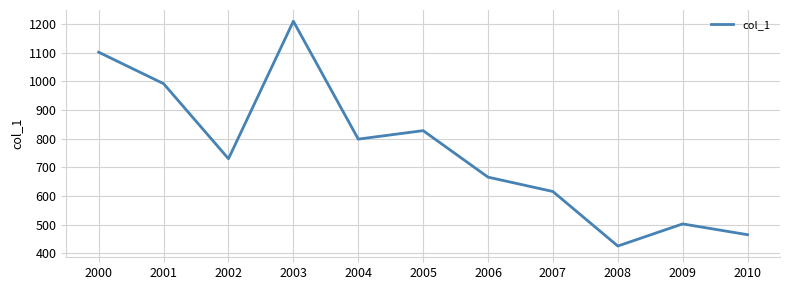

Between 2009 and 2002, which is larger?

2002